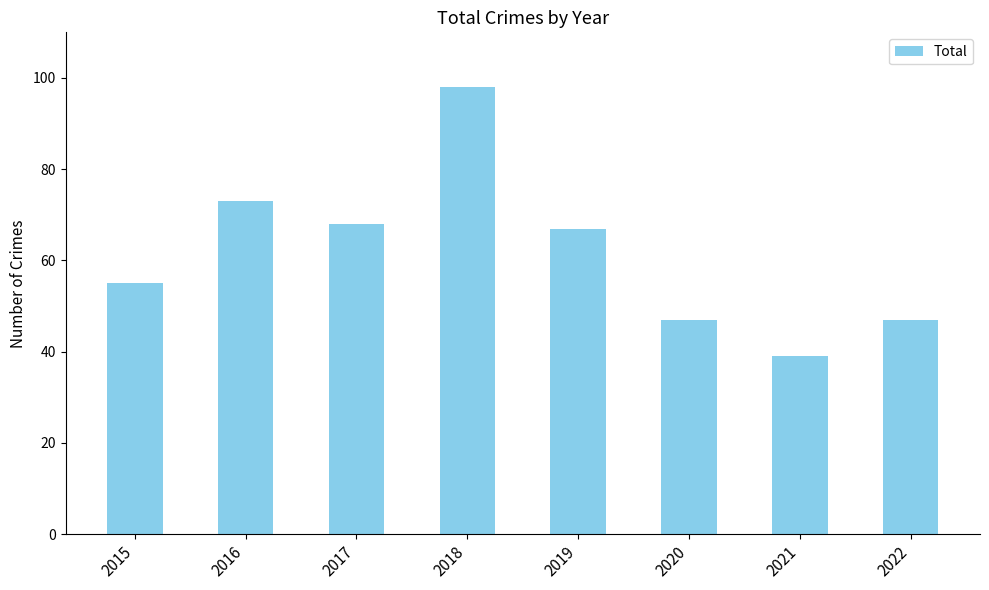

What is the value of the 7th bar from the left?

39